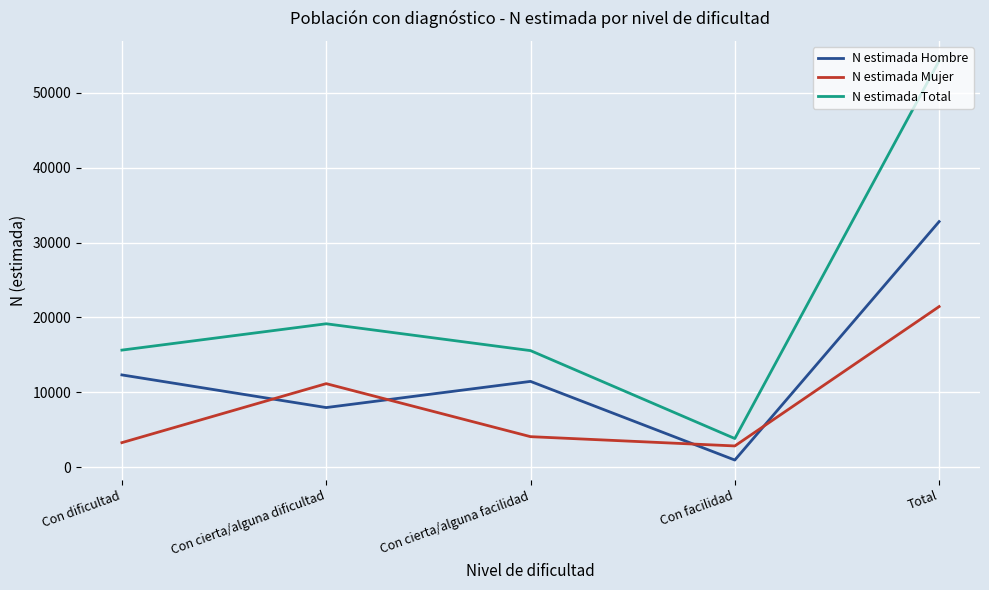

List the series in order of their overall mean, lowest first.

N estimada Mujer, N estimada Hombre, N estimada Total